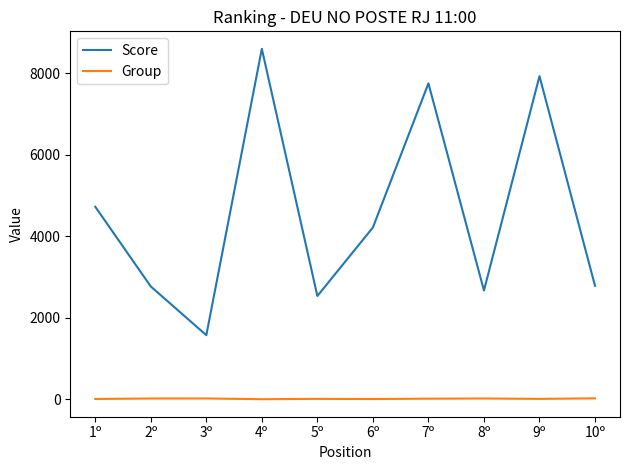

Which series has the largest range (max minus min)?

Score